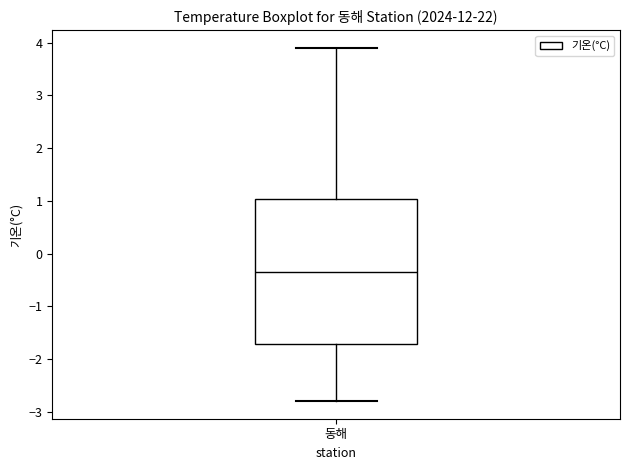

Read this box plot against the y-axis: the position of the median line, the range covered by the box, and the ends of both whiskers. The values are not printed on the chart, so give them approximately, as read against the axis.

median -0.3, box -1.7 to 1.0, whiskers -2.8 to 3.9